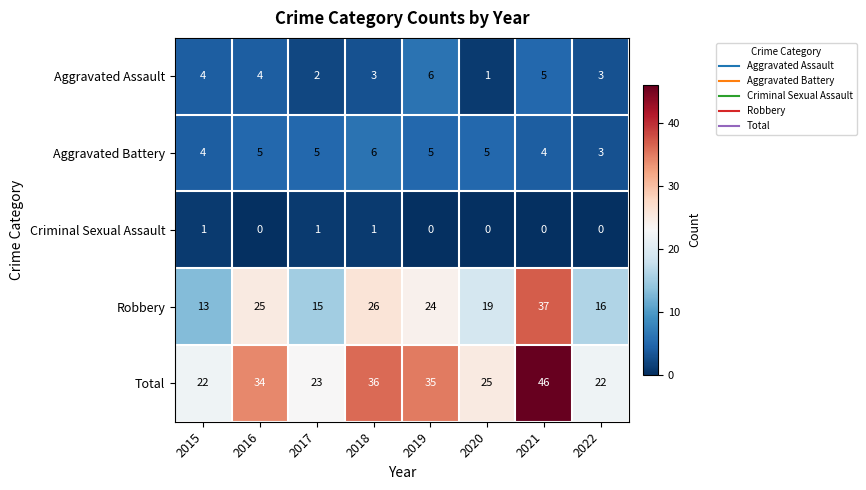

What is the difference between the highest and lowest values at 2016?

34